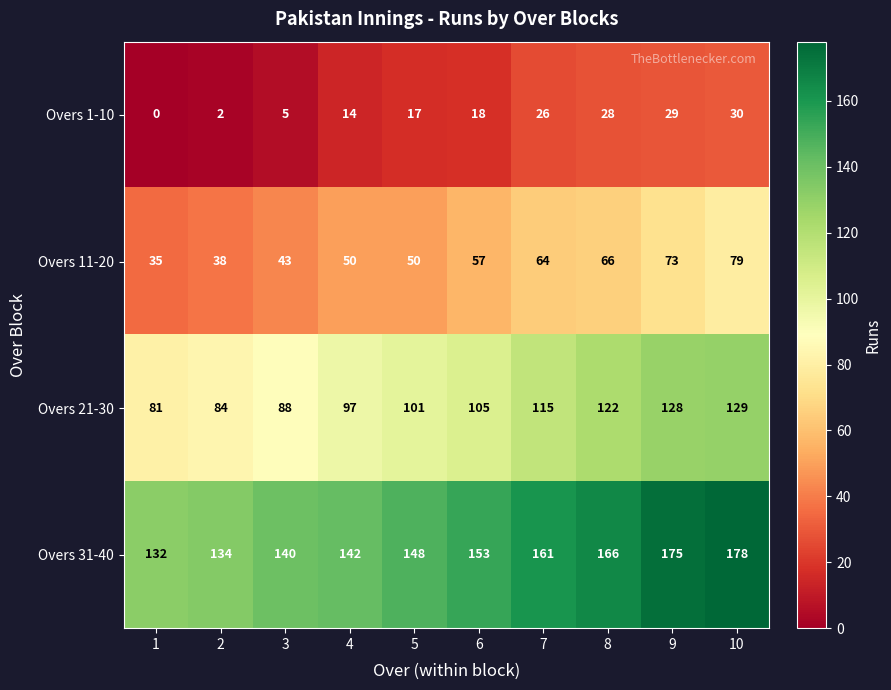

What value does the Overs 11-20 series have at 3, to the nearest 10?

40